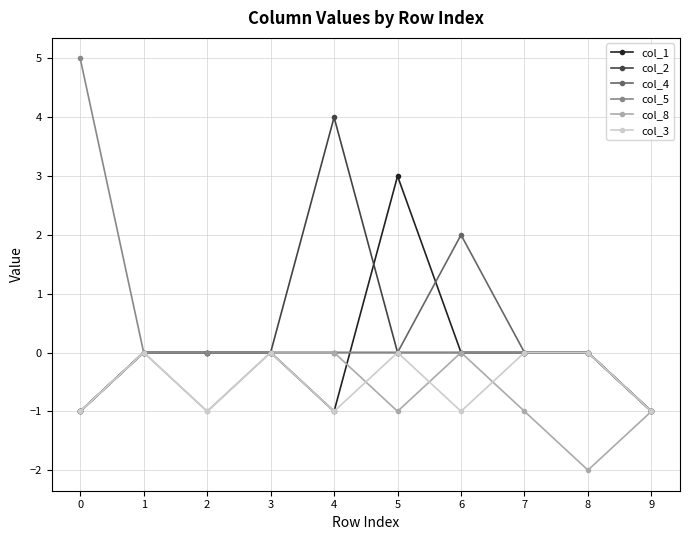

What is the maximum value shown in the chart?

5